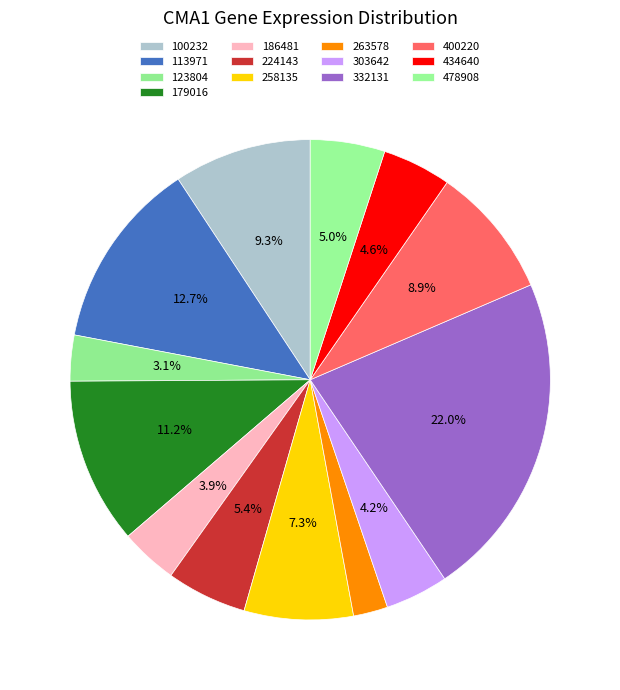

To the nearest percent, what is the difference between the largest and smallest slice percentages?

20%